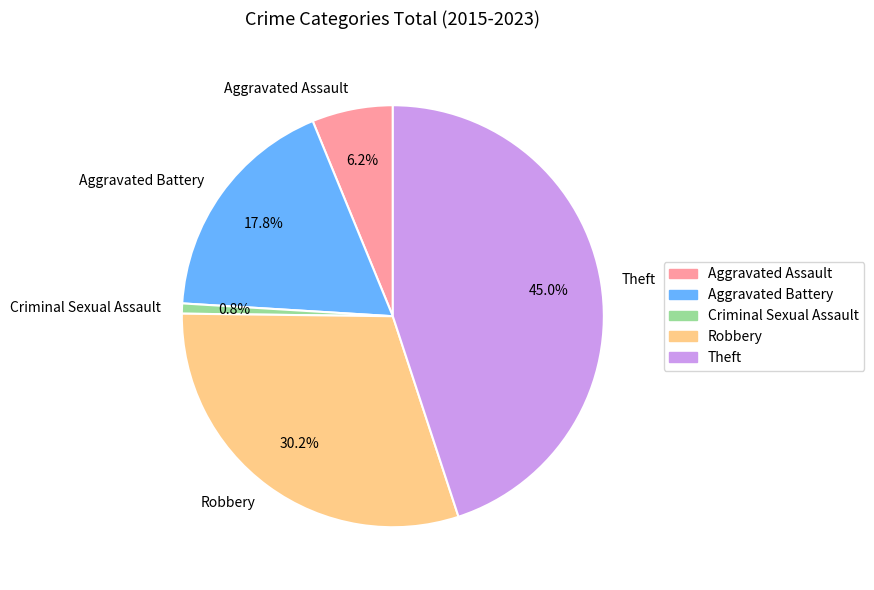

Does Criminal Sexual Assault represent more than half of the total?

No